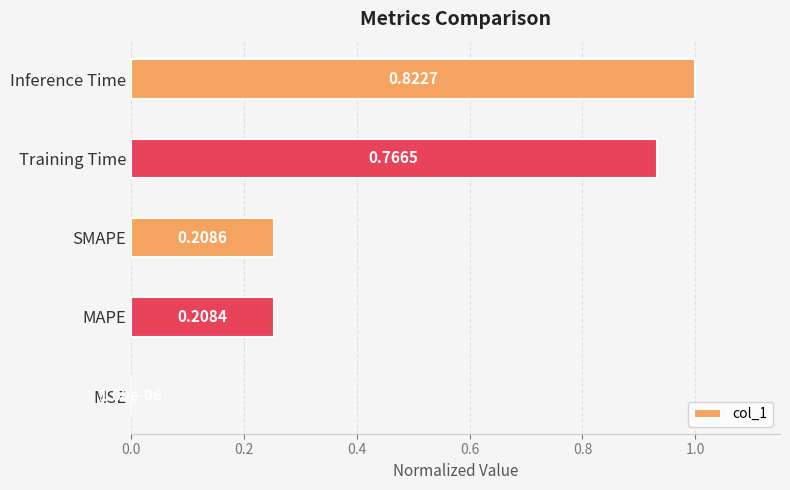

At which label is the value closest to 0?

MSE